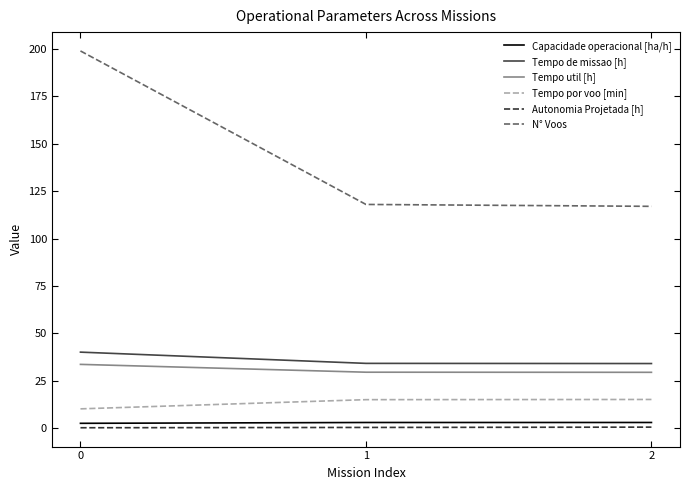

Count the number of categories in the chart.

3